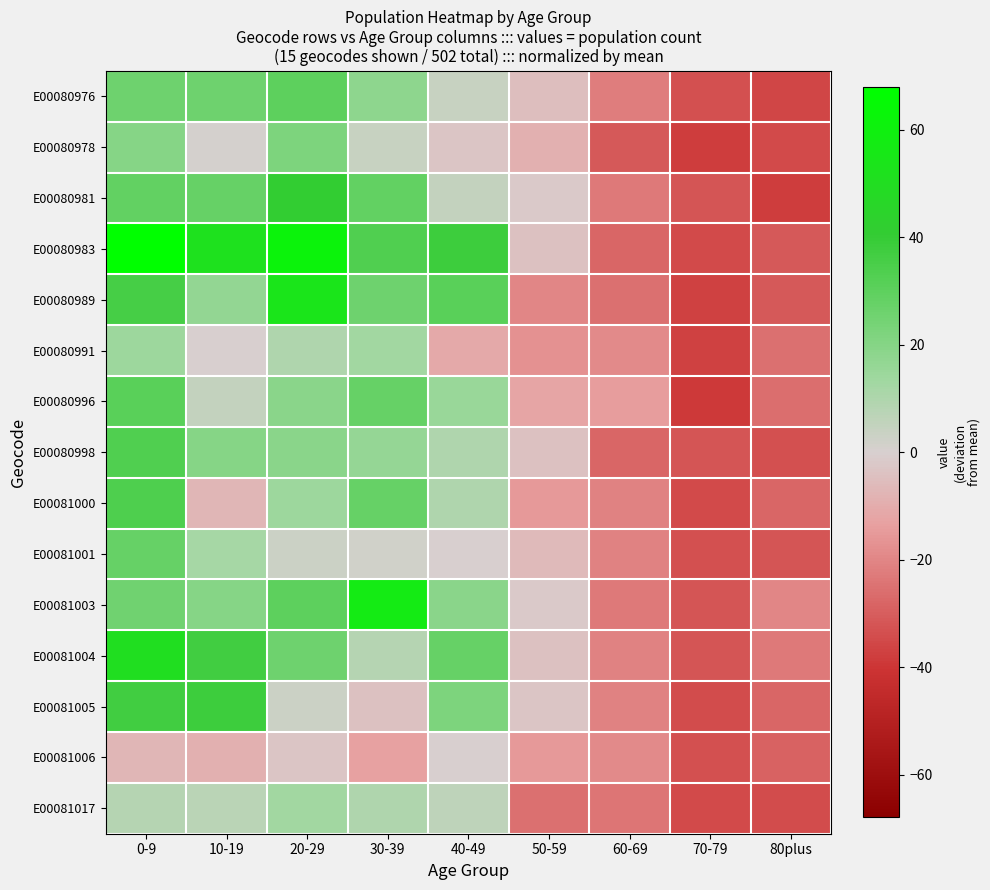

List the series in order of their peak value, lowest first.

E00081006, E00081017, E00080991, E00080978, E00081001, E00080976, E00080996, E00080998, E00081000, E00081005, E00080981, E00081004, E00080989, E00081003, E00080983